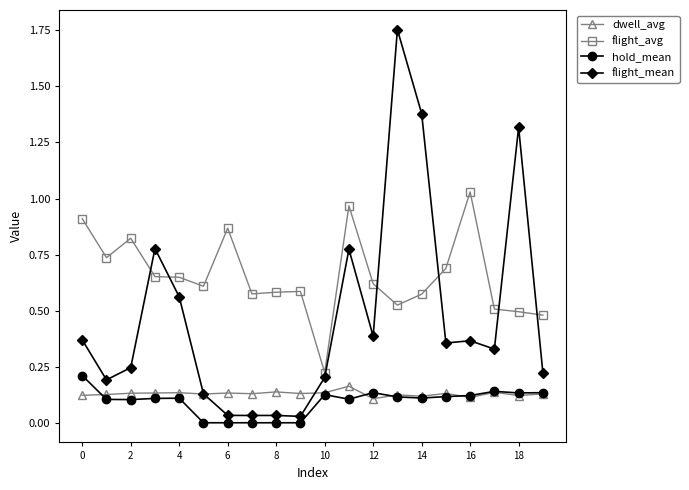

True or false: flight_mean has more than 2 points higher than both neighbors.

True